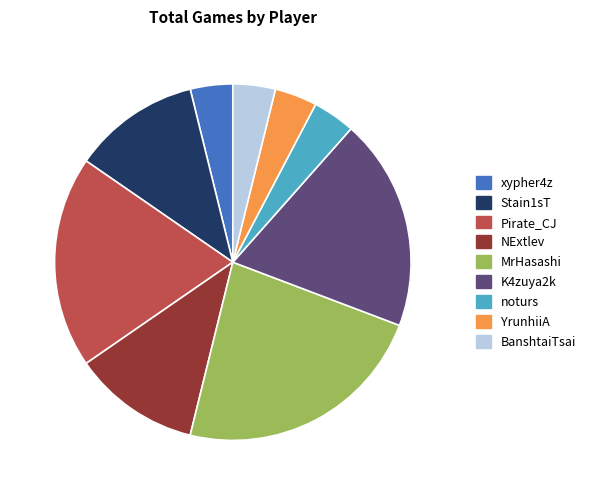

What is the largest slice in the pie chart?

MrHasashi